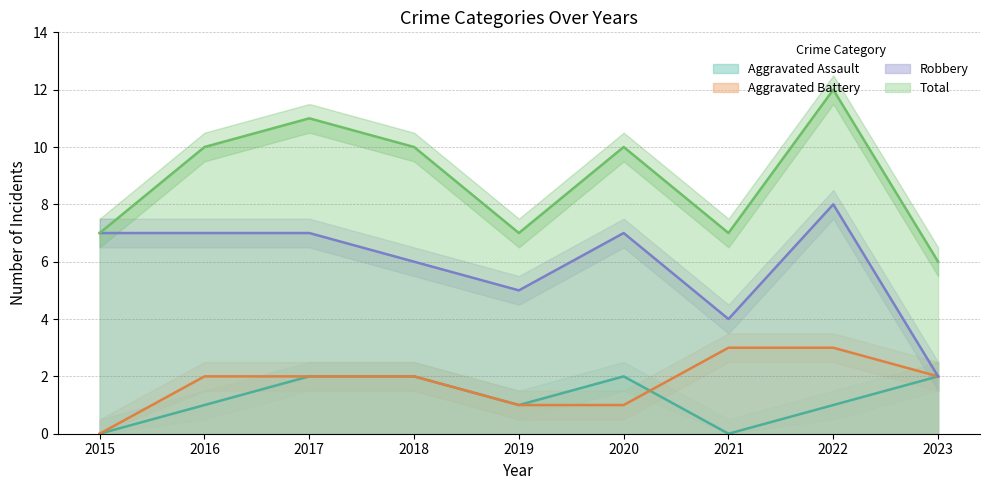

How many lines are shown in the chart?

4